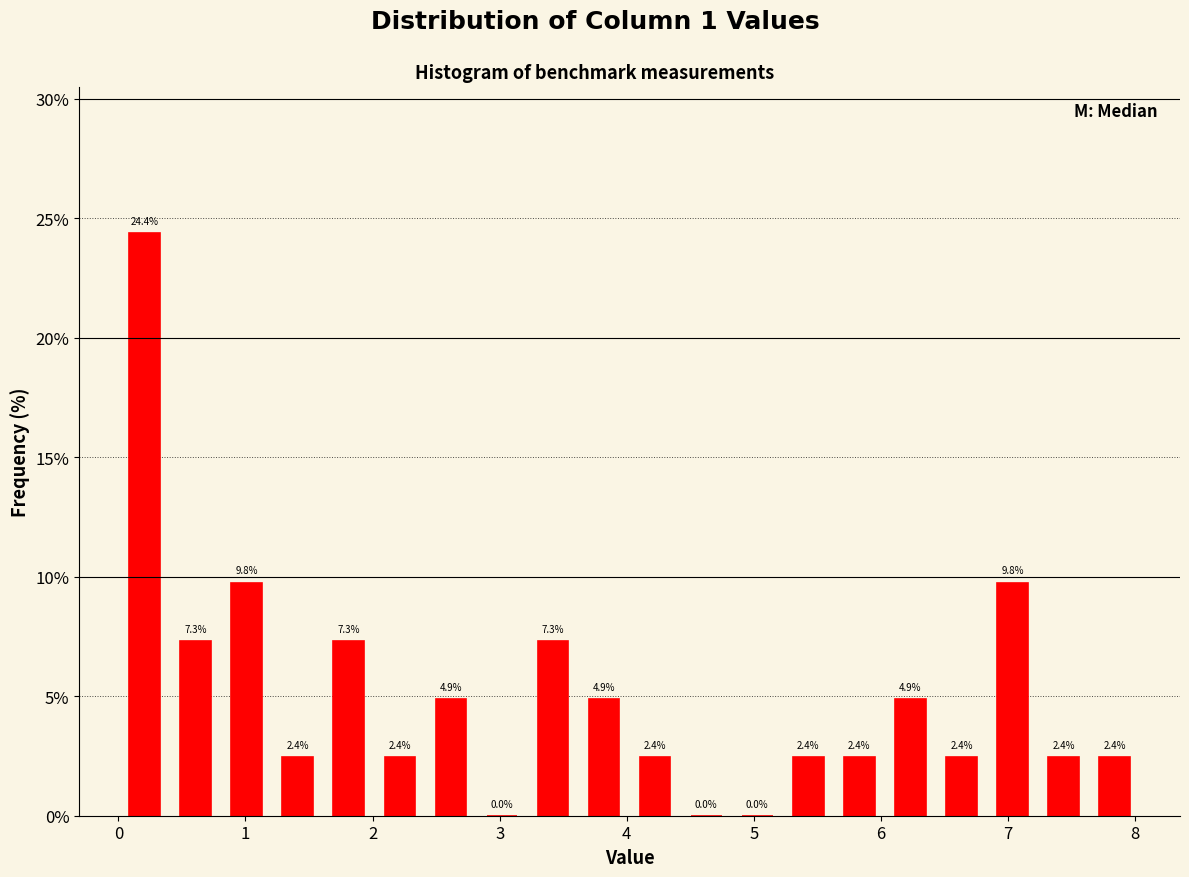

Over which range of the x-axis is the bar tallest?

0.0 to 0.4